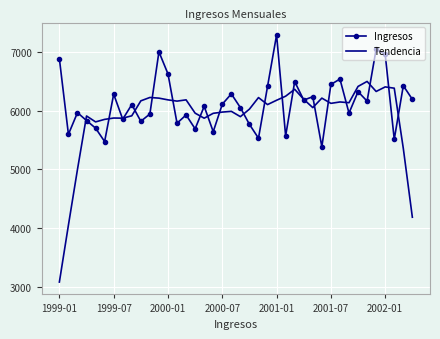

Which series ends up on top after the final intersection of Ingresos and Tendencia?

Ingresos